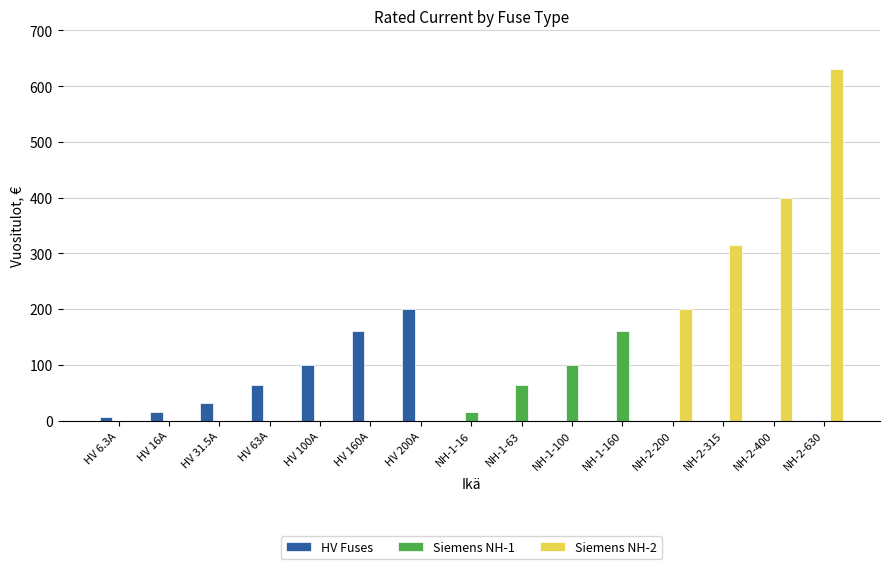

At which category does the chart reach its peak across all series?

NH-2-630